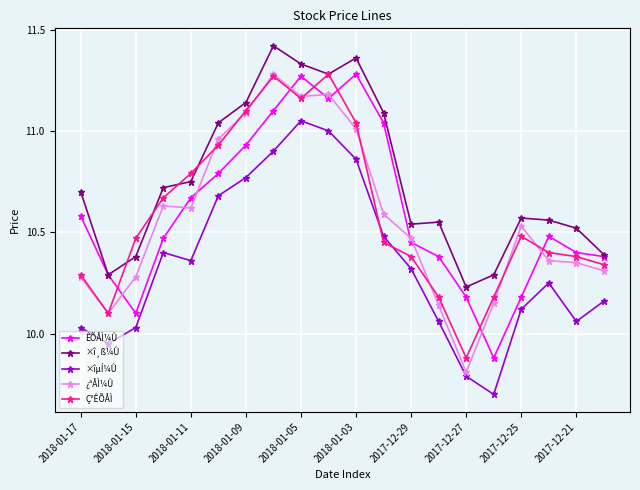

At how many categories does at least one series exceed 10?

20